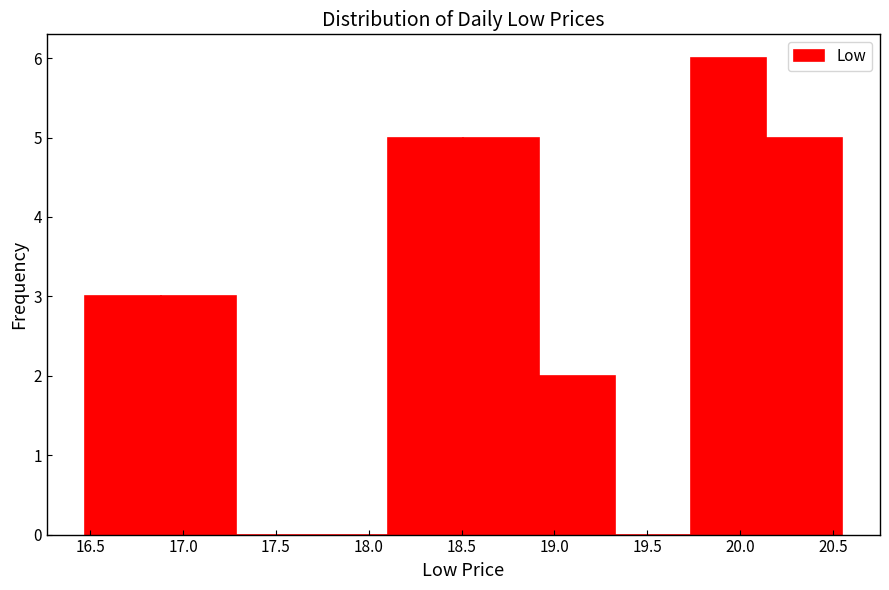

What is the height of the bar covering 18.90 to 19.35 on the x-axis? Neither the bar edges nor the heights are printed on the chart, so give them approximately, as read against the axes.

2